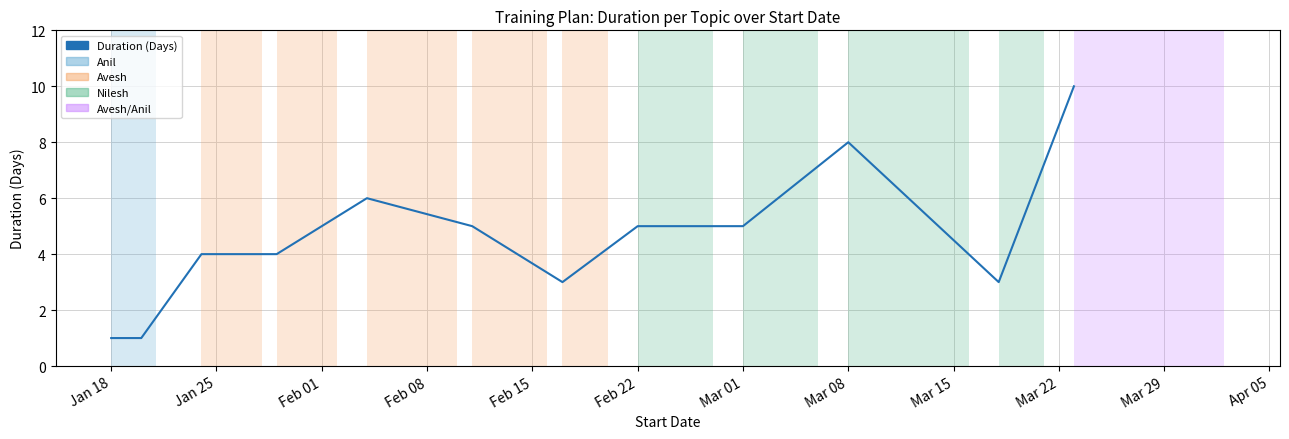

How many lines are shown in the chart?

1